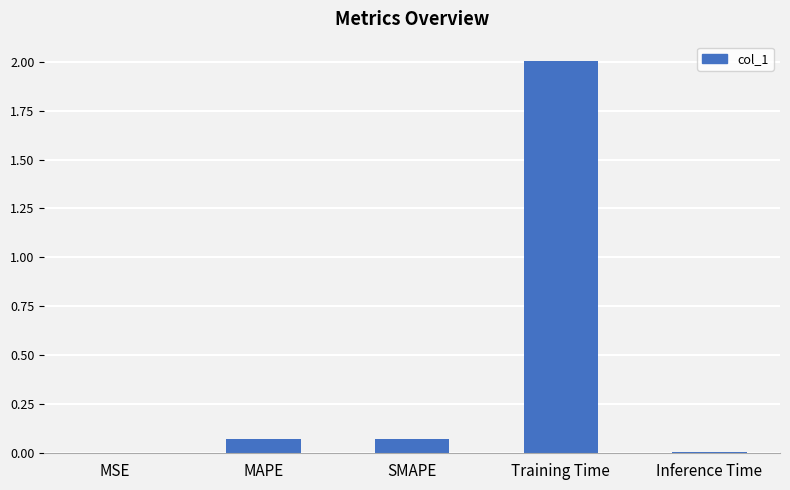

What is the maximum value shown in the chart?

2.0